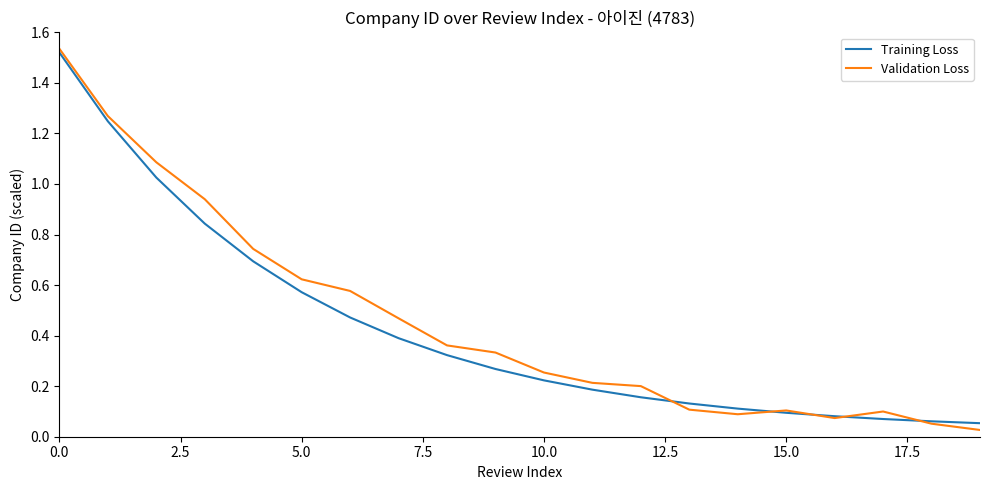

Which series has the widest spread of values?

Validation Loss